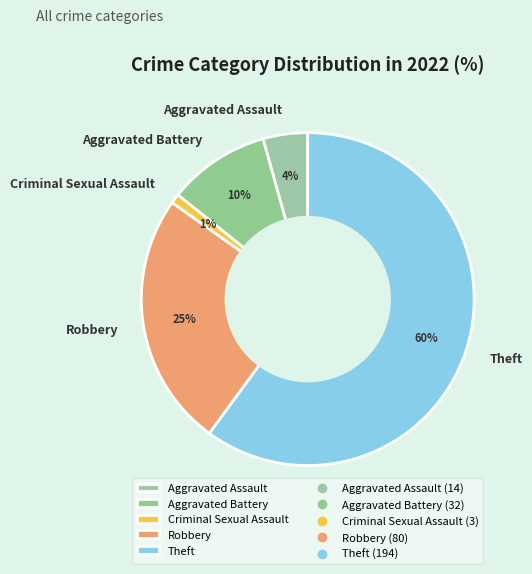

Does Aggravated Battery account for over 50% of the chart?

No